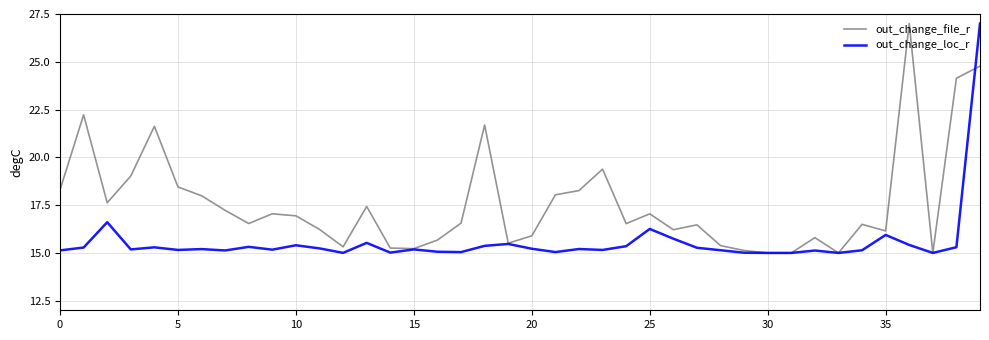

Rank the series by their average value, from highest to lowest.

out_change_file_r, out_change_loc_r